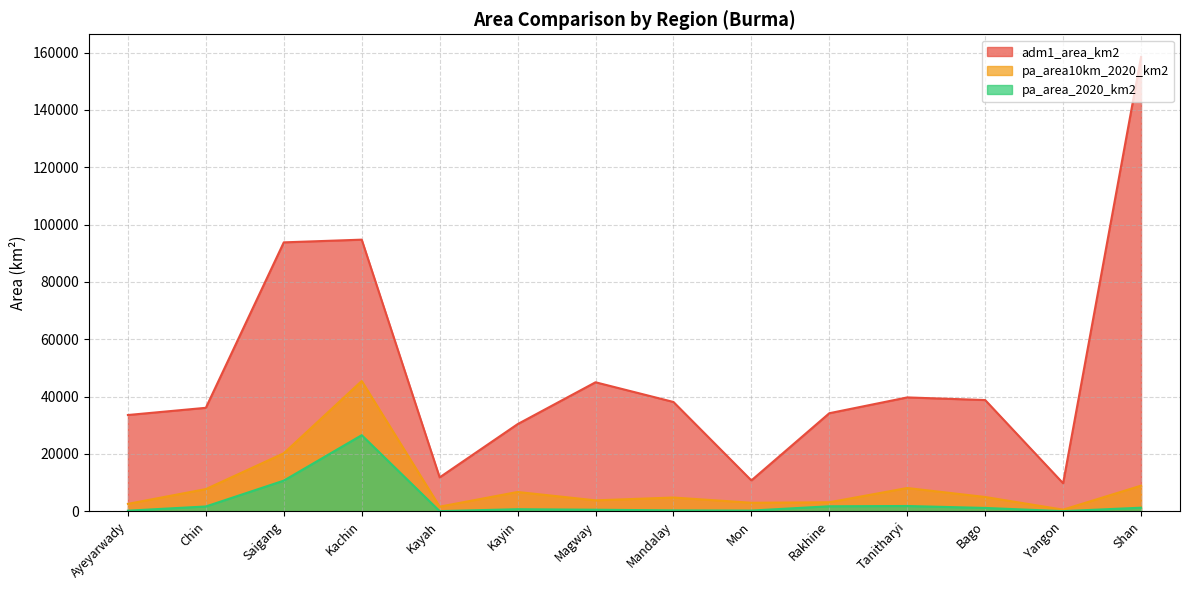

What are all the series names shown in the legend?

adm1_area_km2, pa_area10km_2020_km2, pa_area_2020_km2